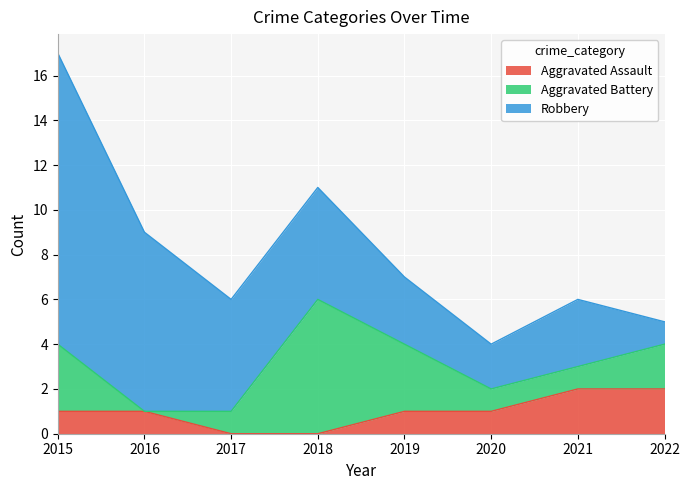

Reading left to right, what are all the values shown in this chart?

Aggravated Assault: 2015=1	2016=1	2017=0	2018=0	2019=1	2020=1	2021=2	2022=2
Aggravated Battery: 2015=3	2016=0	2017=1	2018=6	2019=3	2020=1	2021=1	2022=2
Robbery: 2015=13	2016=8	2017=5	2018=5	2019=3	2020=2	2021=3	2022=1